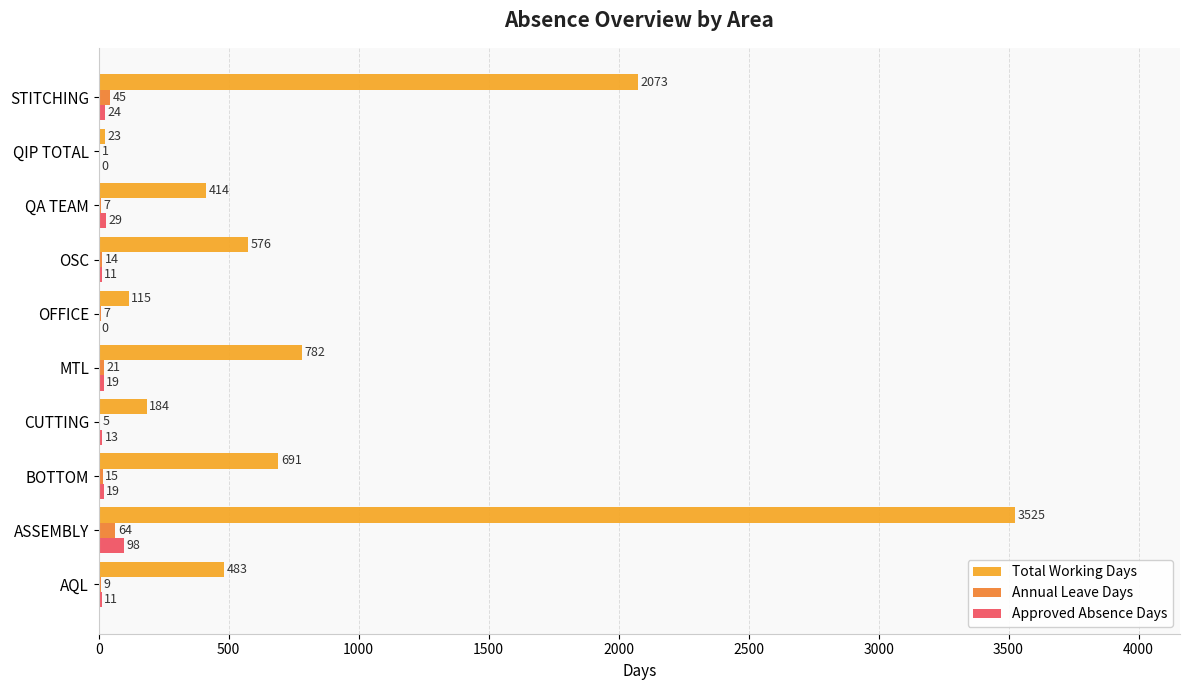

Which series has the largest total across all categories?

Total Working Days